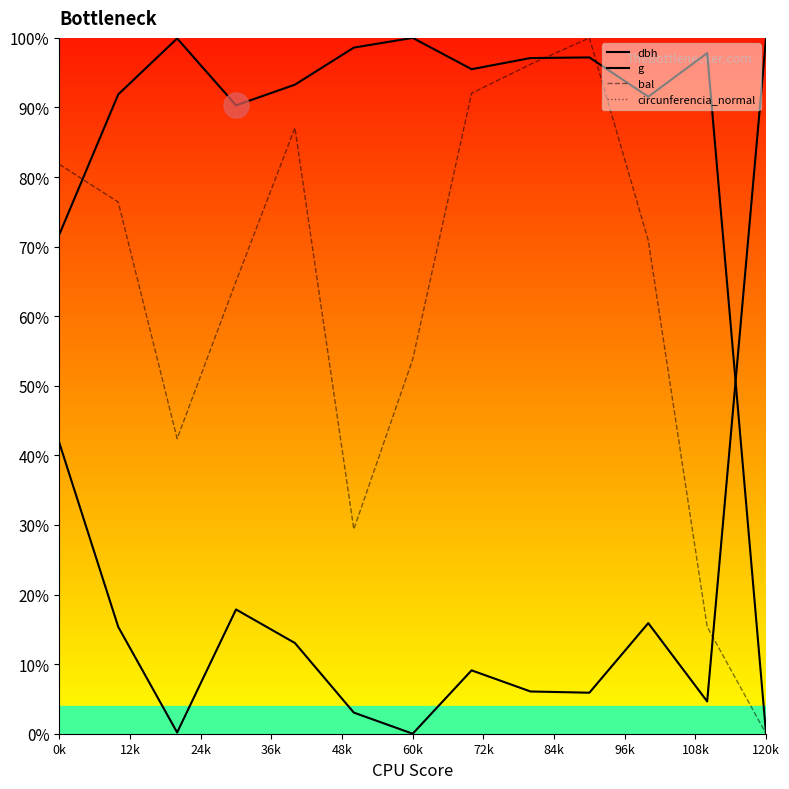

Does the chart display data point markers on the line(s)?

No